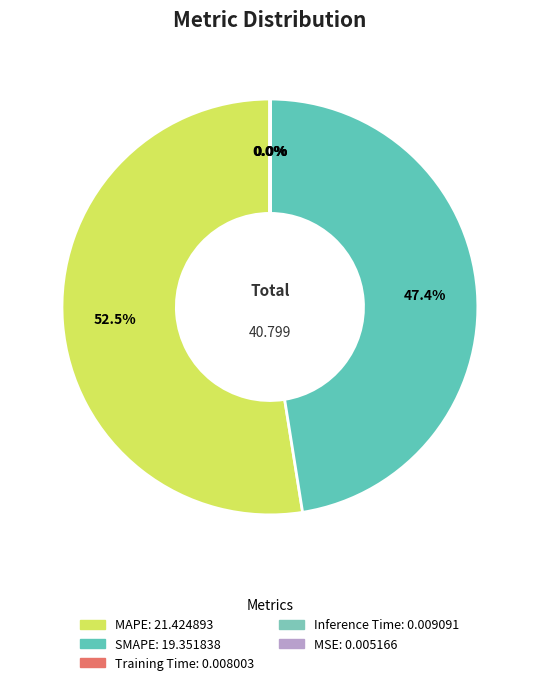

Does any single category account for the majority?

Yes